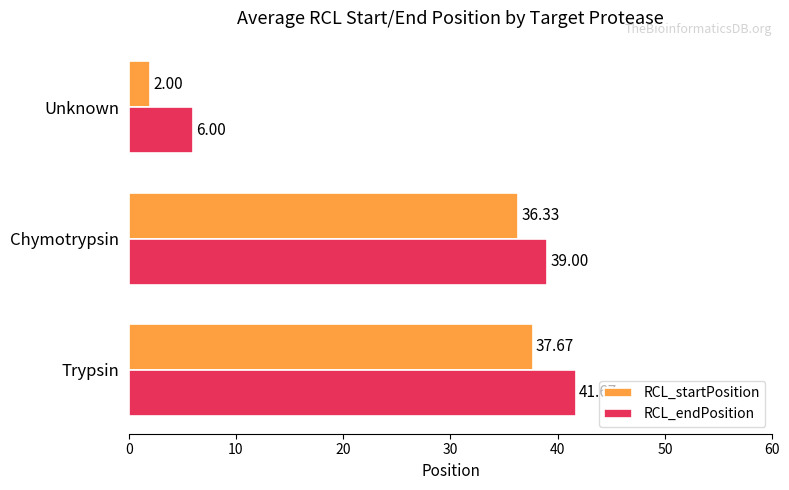

What are all the series names shown in the legend?

RCL_startPosition, RCL_endPosition